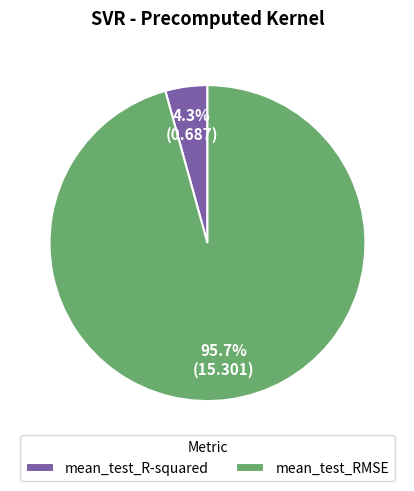

How many segments does this pie chart have?

2